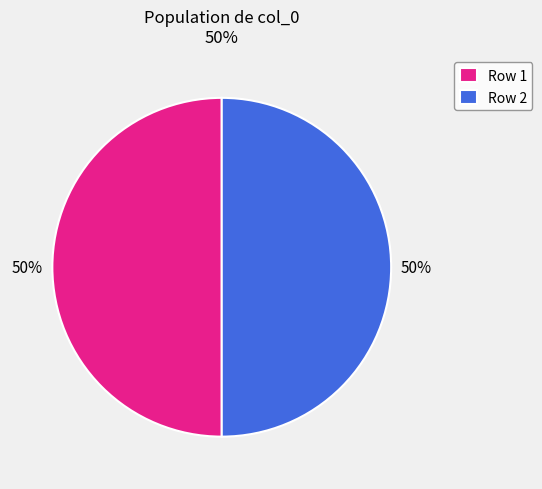

How many segments does this pie chart have?

2